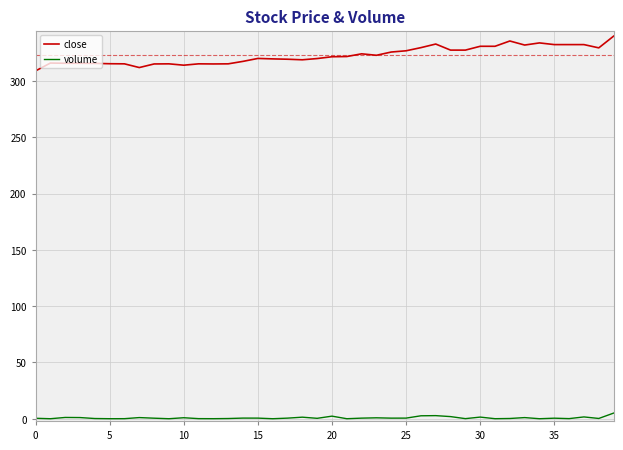

Which series has the largest range (max minus min)?

close